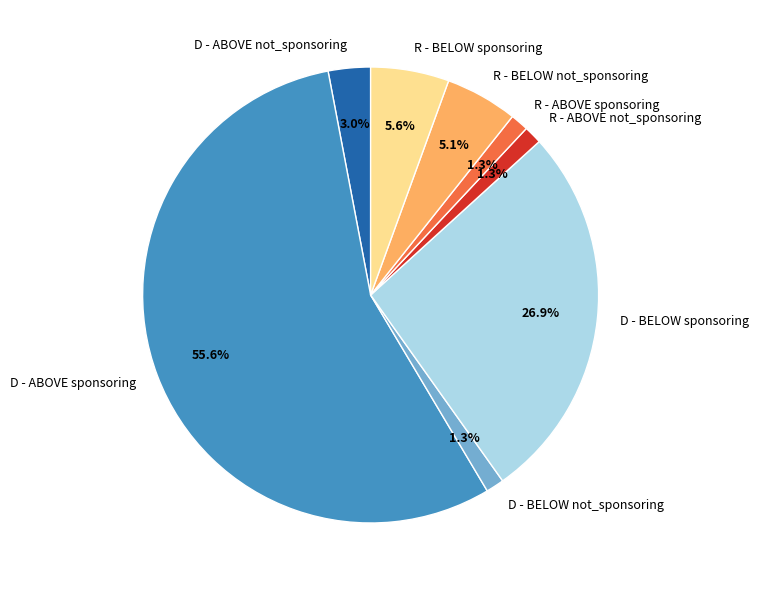

Which category has the biggest portion of the pie?

D - ABOVE sponsoring